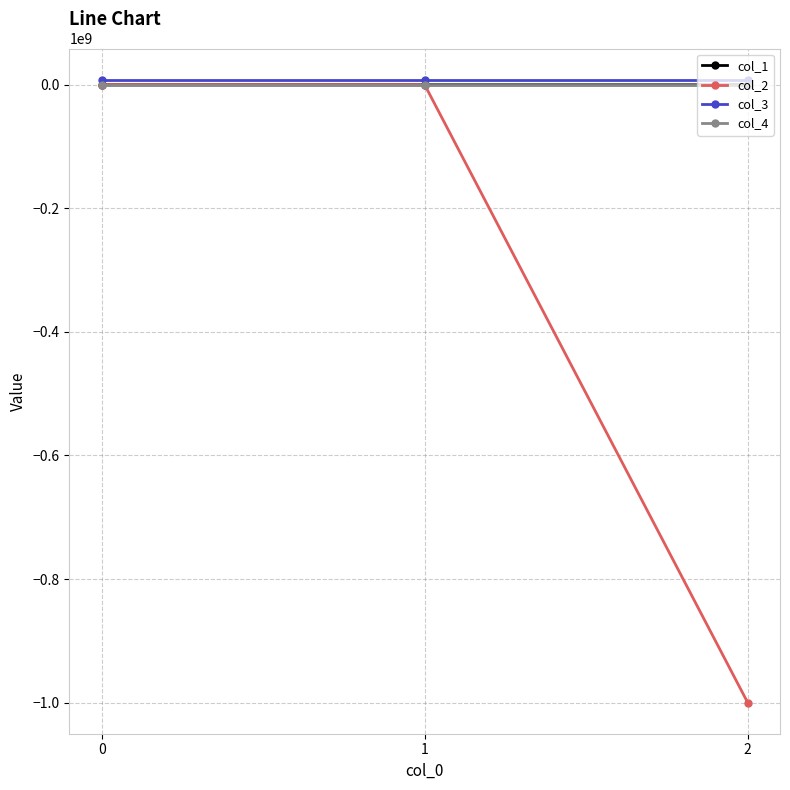

What is the value of the col_1 point at the 2nd from the left?

528.3